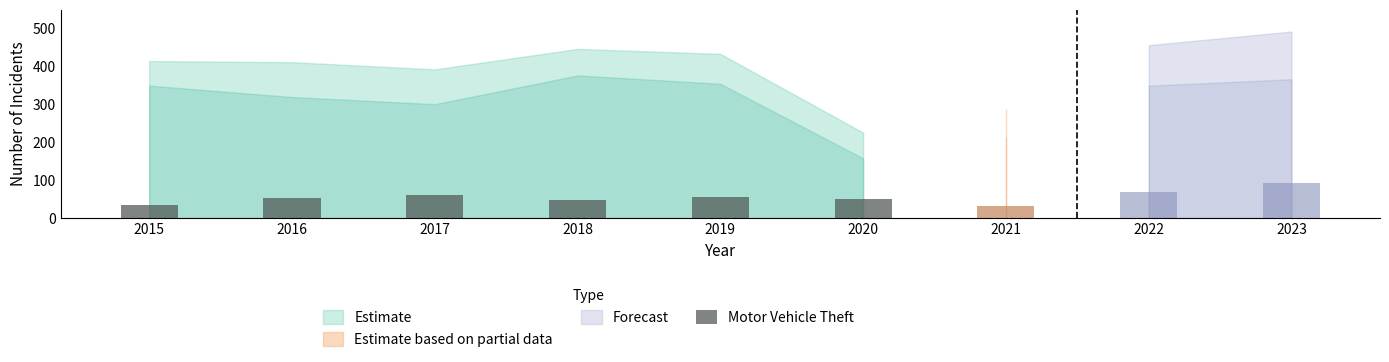

What is the ratio of the value at 2015 to the value at 2019?

0.6